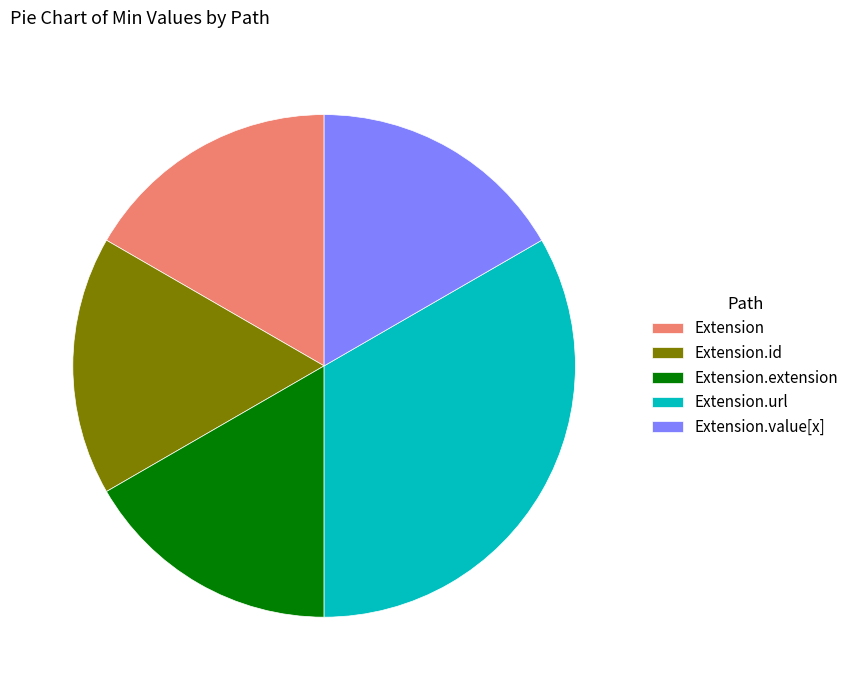

Which category has the biggest portion of the pie?

Extension.url